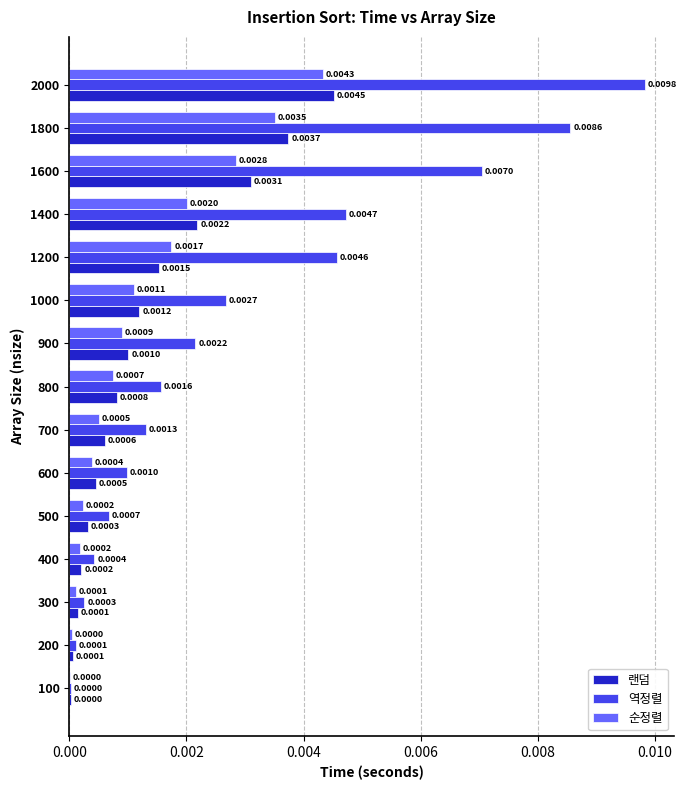

Which series changed the most between 400 and 900?

역정렬